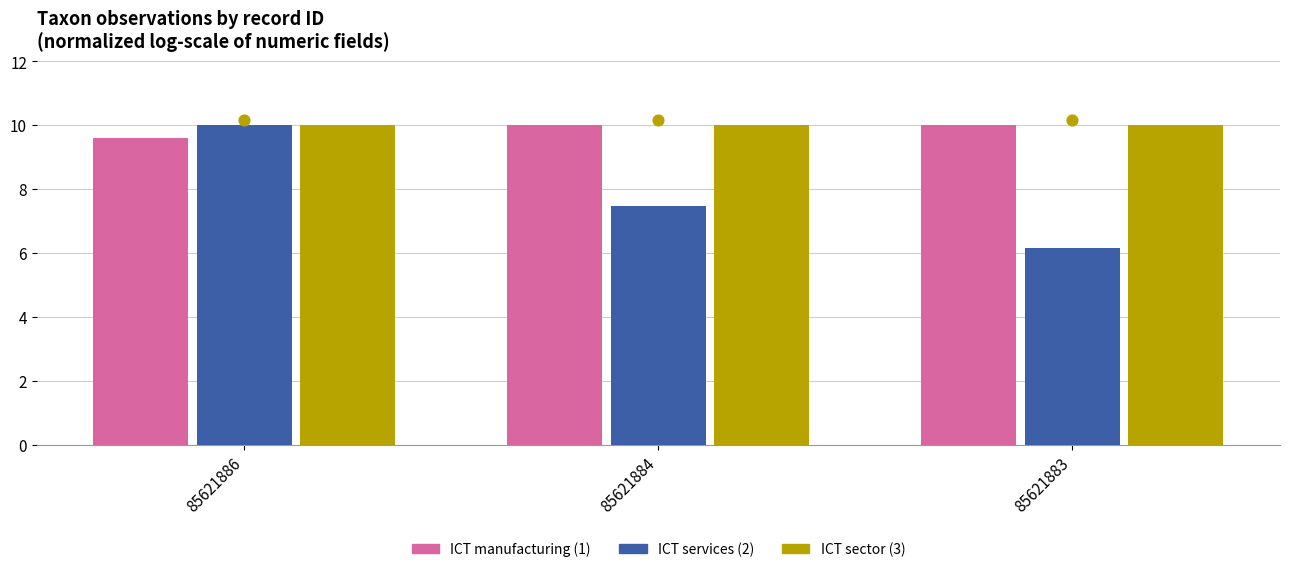

Which series has the largest Y range (max minus min)?

ICT services (2)